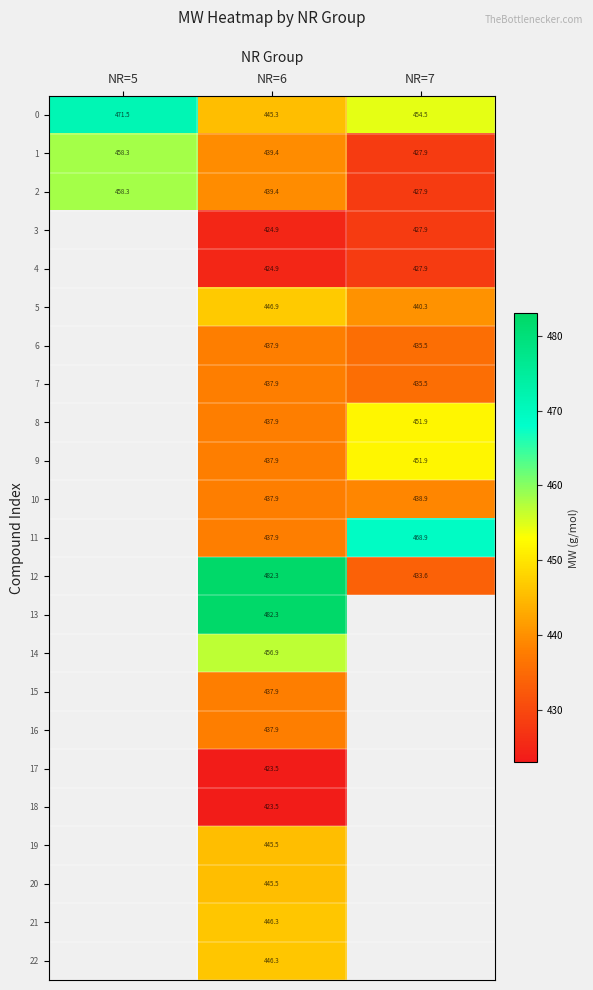

At which category is the sum across all series the highest?

NR=6